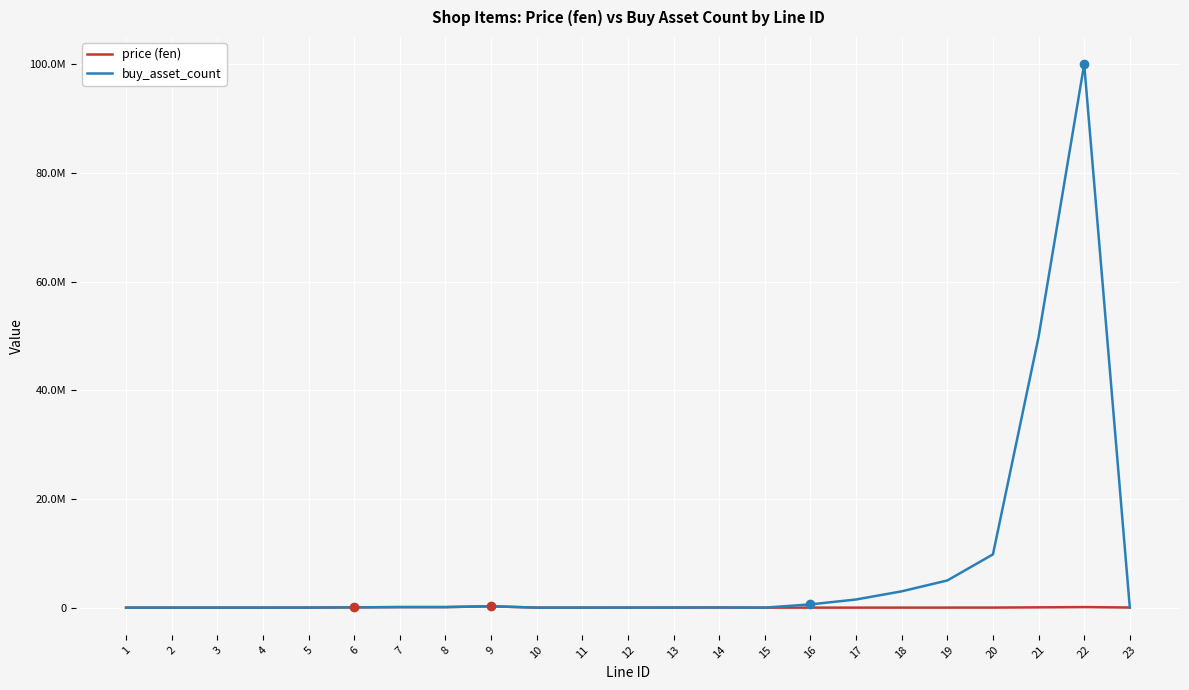

True or false: buy_asset_count and price (fen) intersect in this chart.

False